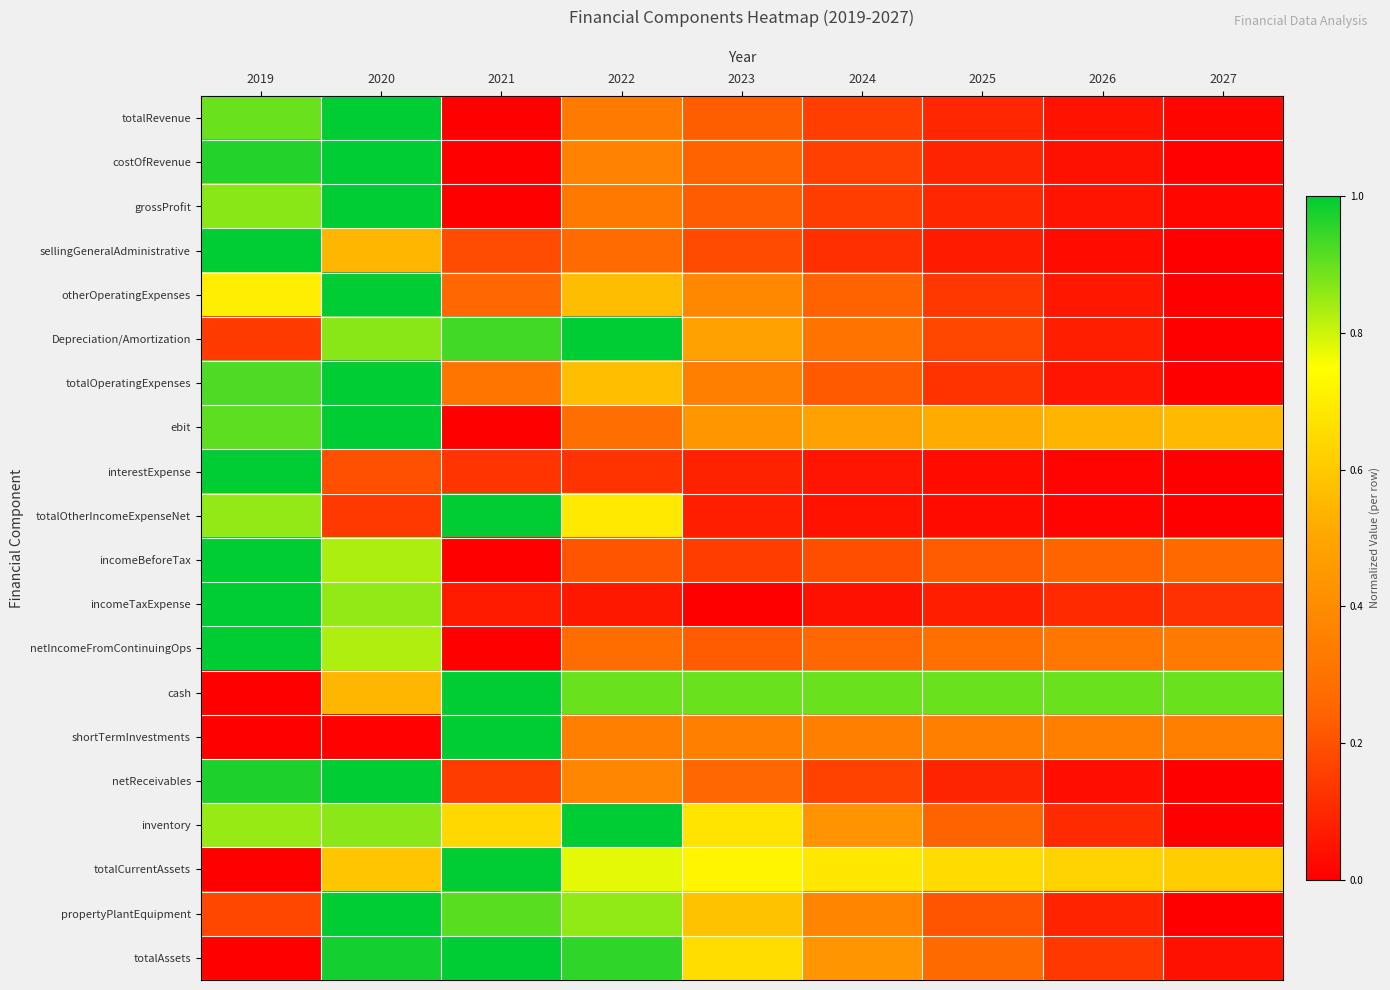

Rank the series at 2024 from highest to lowest value.

cash, totalCurrentAssets, ebit, totalAssets, inventory, propertyPlantEquipment, shortTermInvestments, Depreciation/Amortization, netIncomeFromContinuingOps, otherOperatingExpenses, totalOperatingExpenses, incomeBeforeTax, netReceivables, costOfRevenue, totalRevenue, grossProfit, sellingGeneralAdministrative, interestExpense, totalOtherIncomeExpenseNet, incomeTaxExpense